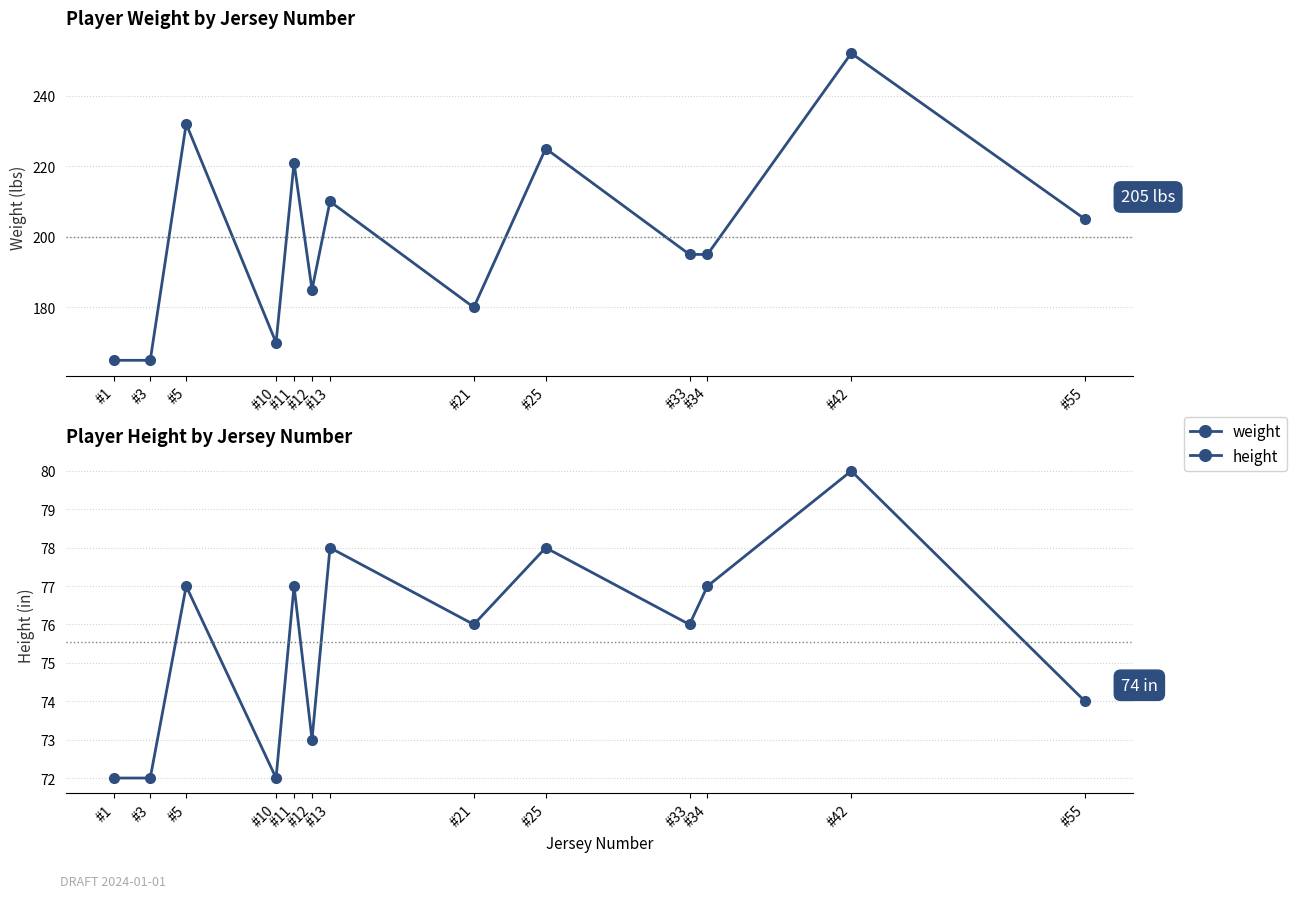

In height, how many points are higher than both neighbors (excluding endpoints)?

5